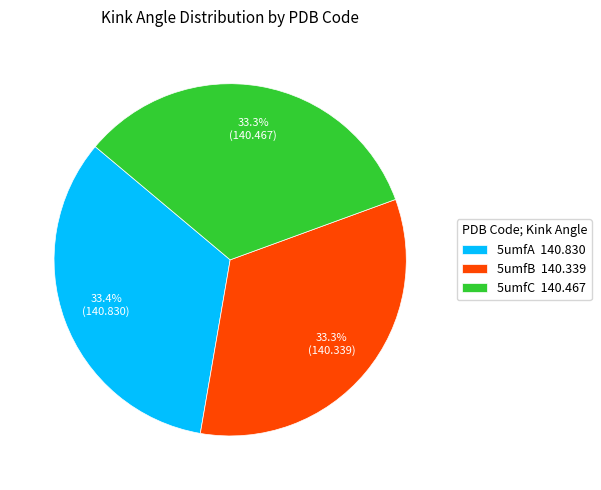

What percentage is the 5umfB slice, to the nearest percent?

33%